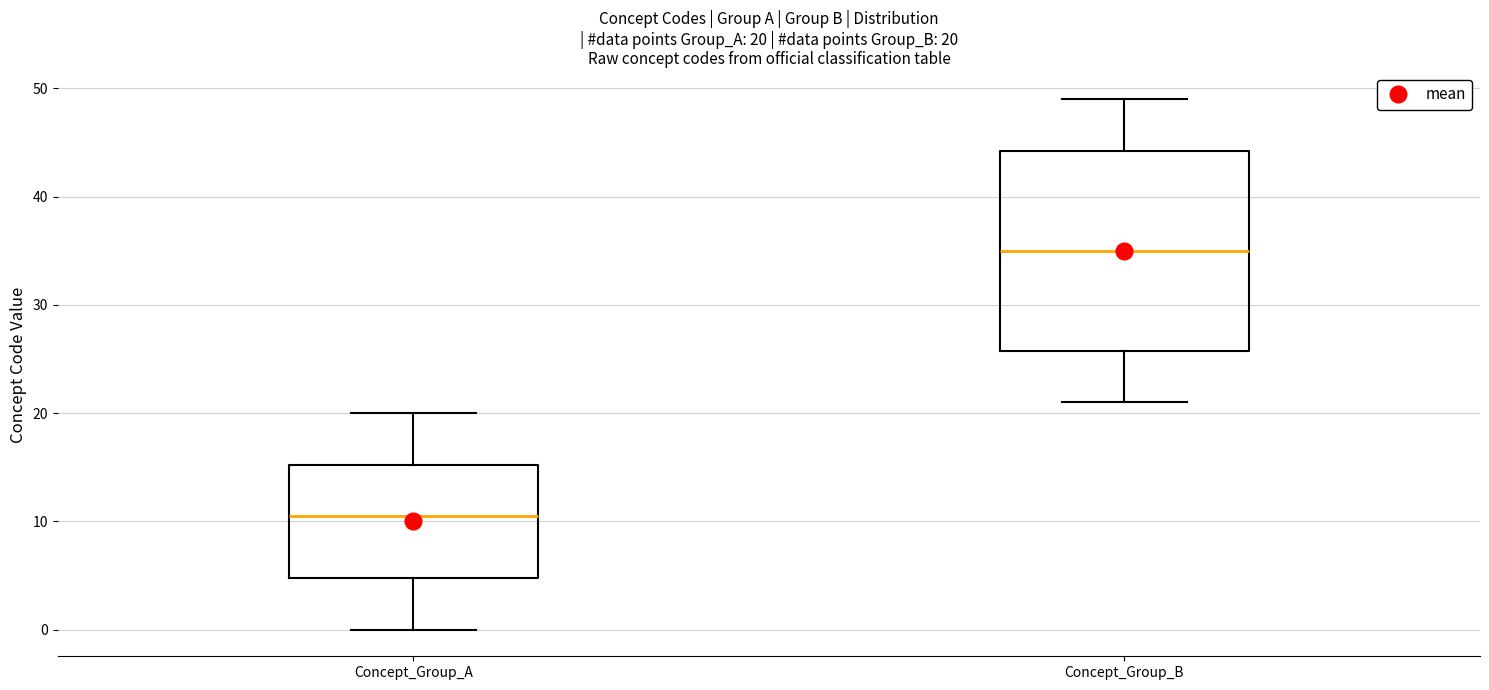

Which box is the tallest, from its lower edge to its upper edge?

Concept_Group_B